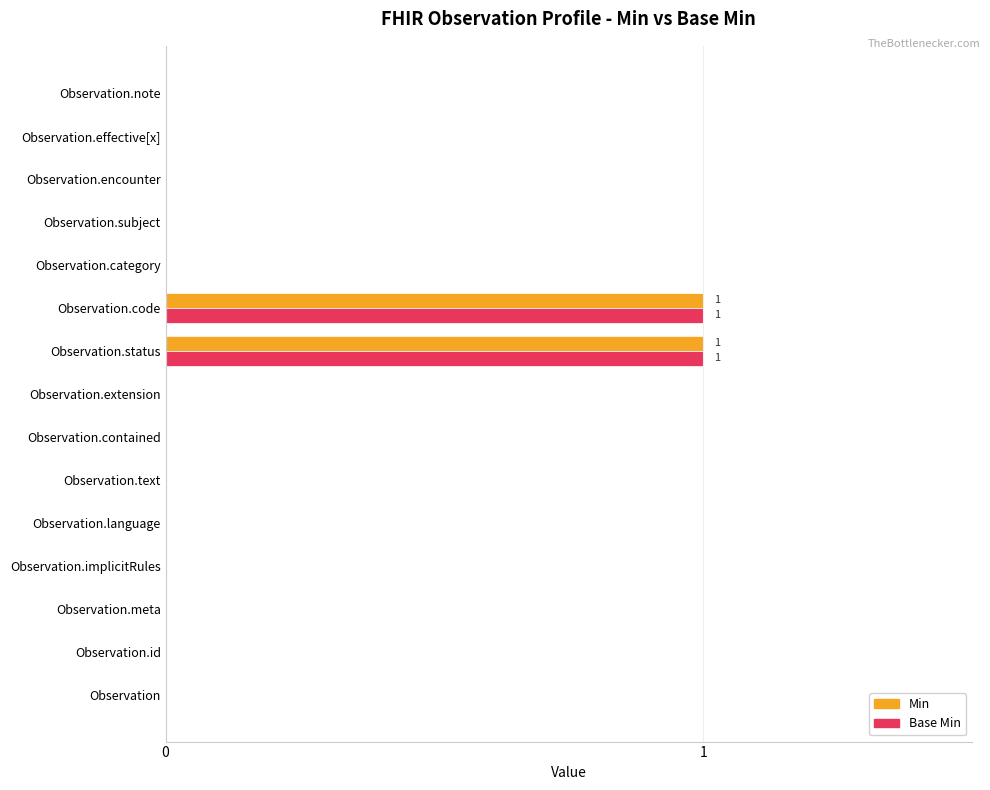

True or false: Base Min has a value of 0 at Observation.effective[x].

True